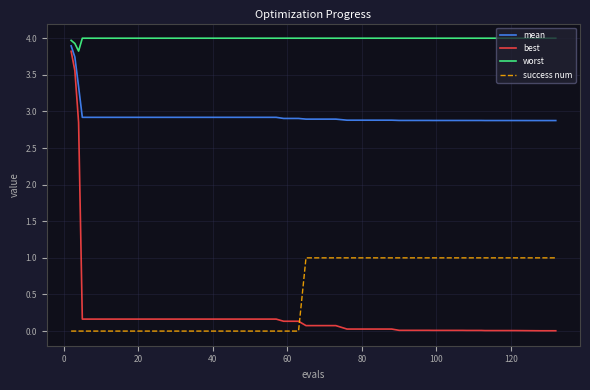

What is the difference between the maximum and second lowest values in the mean series?

1.0